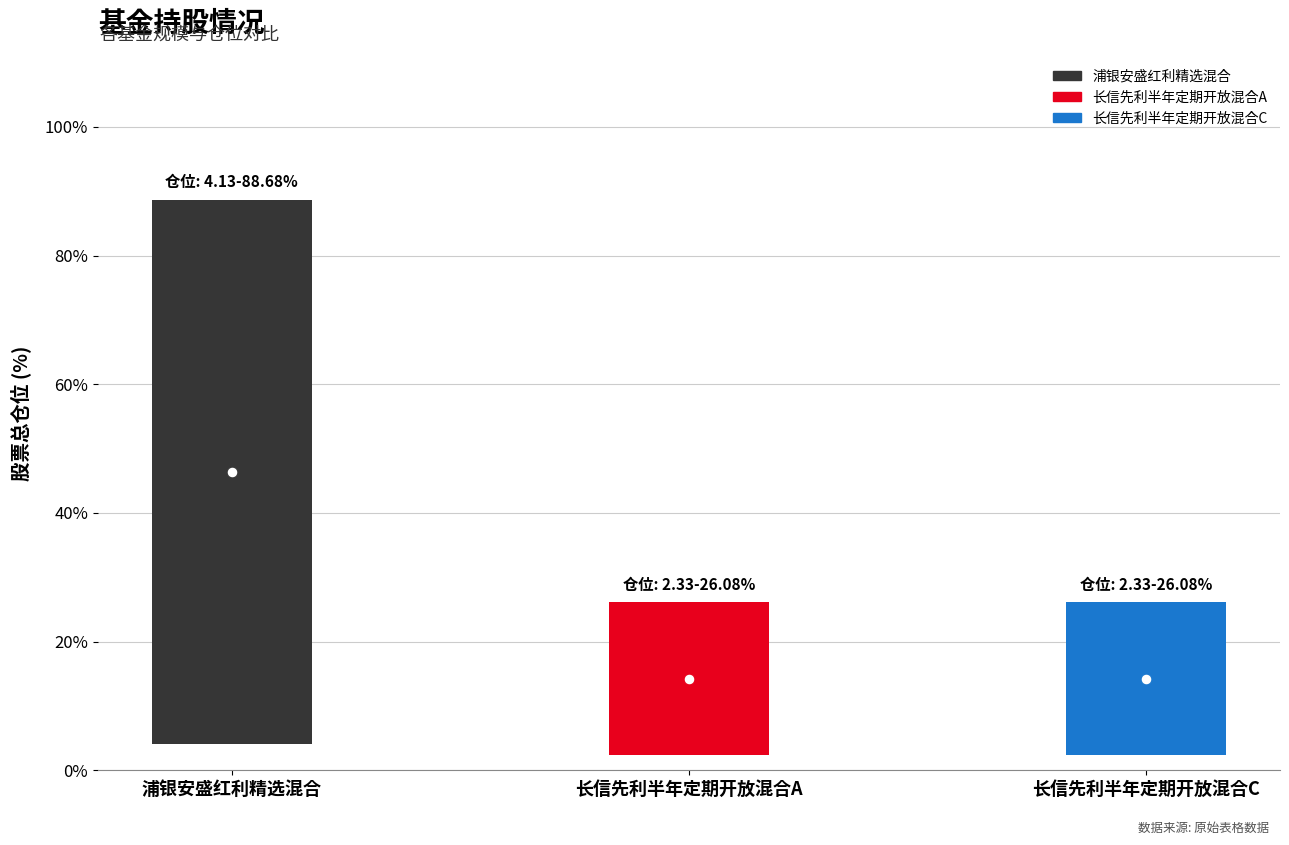

What is the change in value from 浦银安盛红利精选混合 to 长信先利半年定期开放混合C?

-60.8